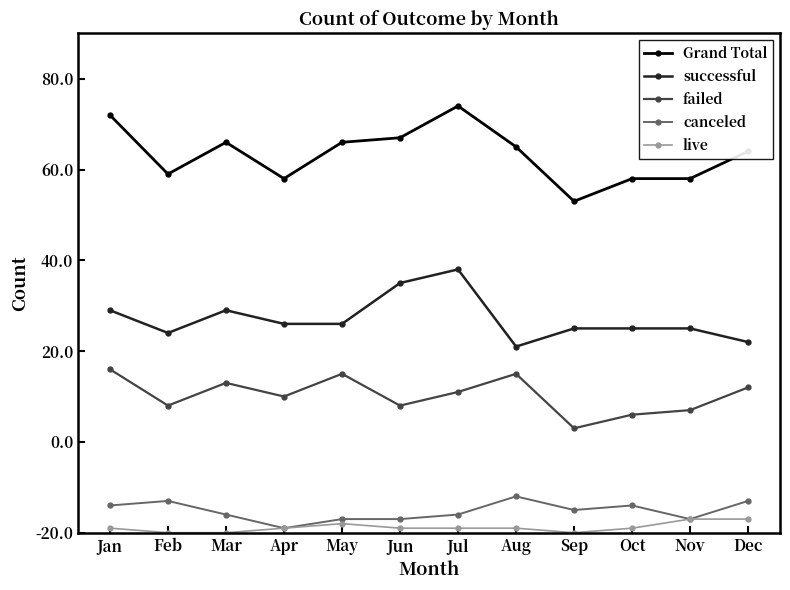

What is the sum of the live values at Feb and Aug?

1